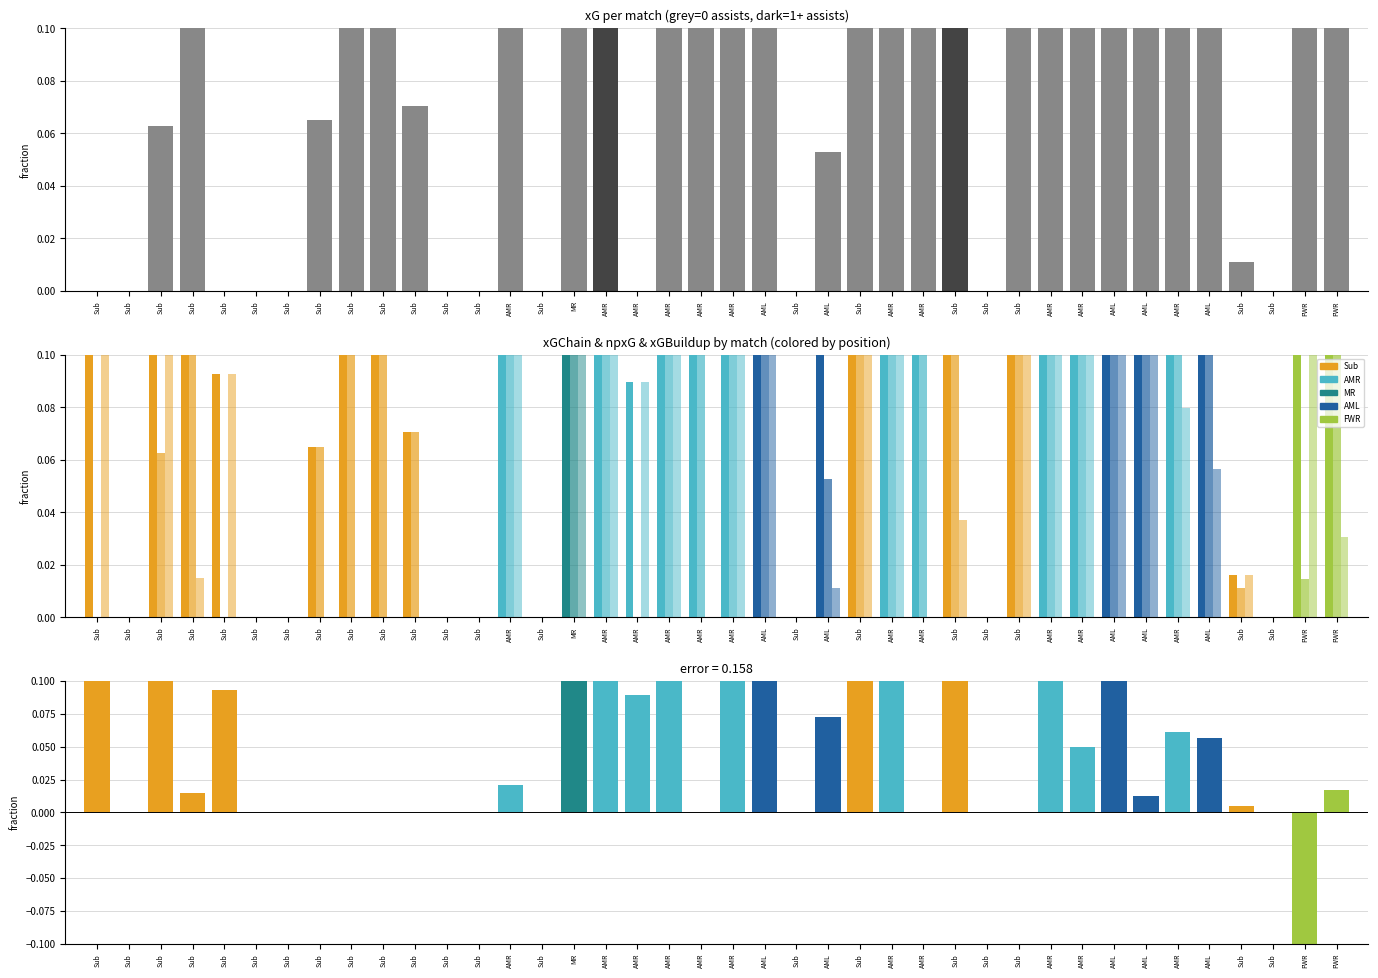

The xGBuildup series shows 0.0 at Sub. True or false?

True